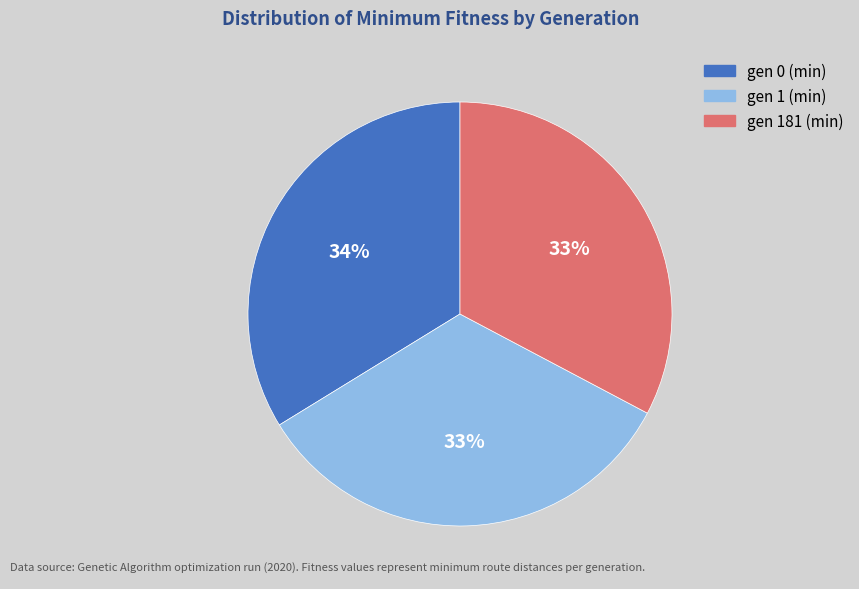

To the nearest percent, what portion does gen 181 (min) represent?

33%